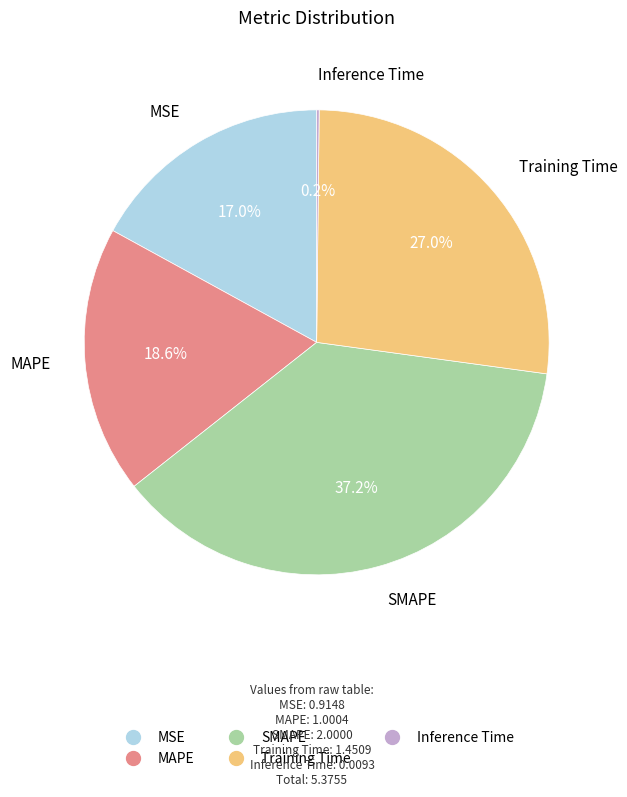

Does any single category account for the majority?

No